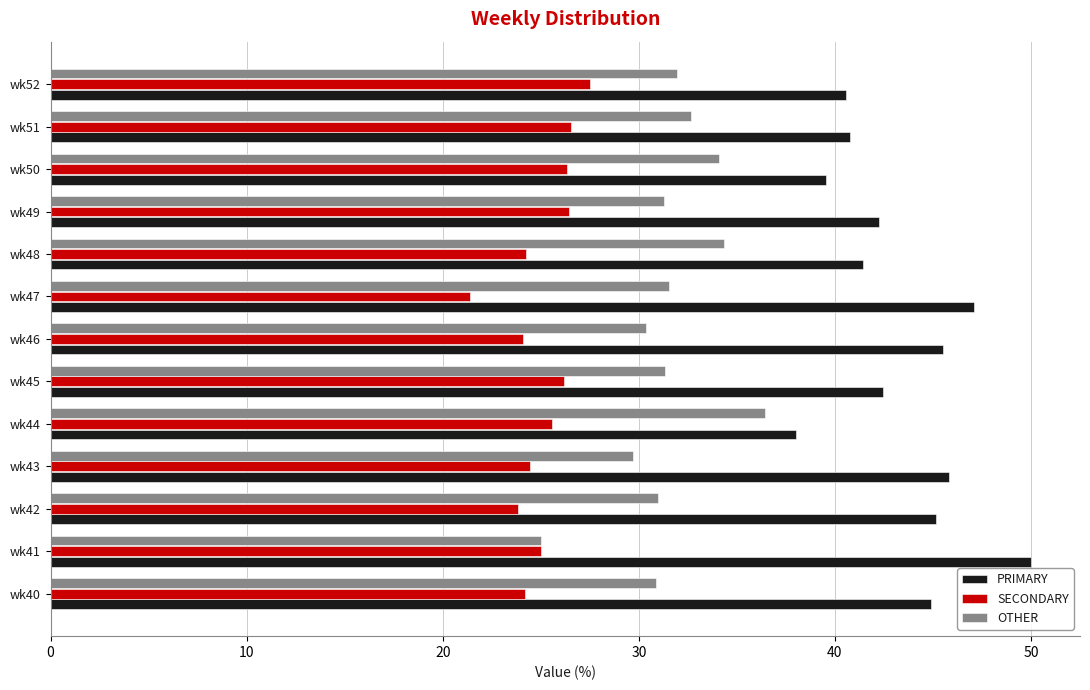

What are all the series names shown in the legend?

PRIMARY, SECONDARY, OTHER